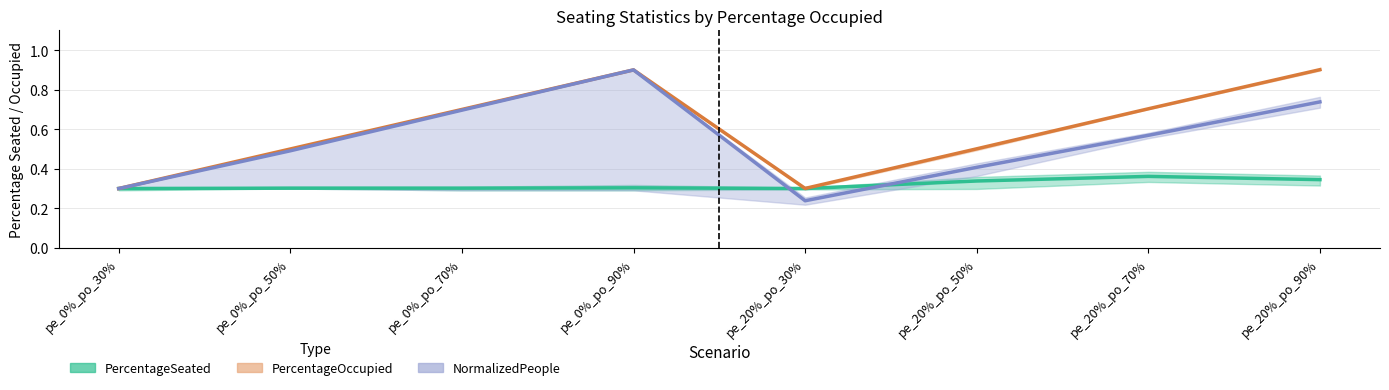

What is the label of the 8th point from the right?

pe_0%_po_30%